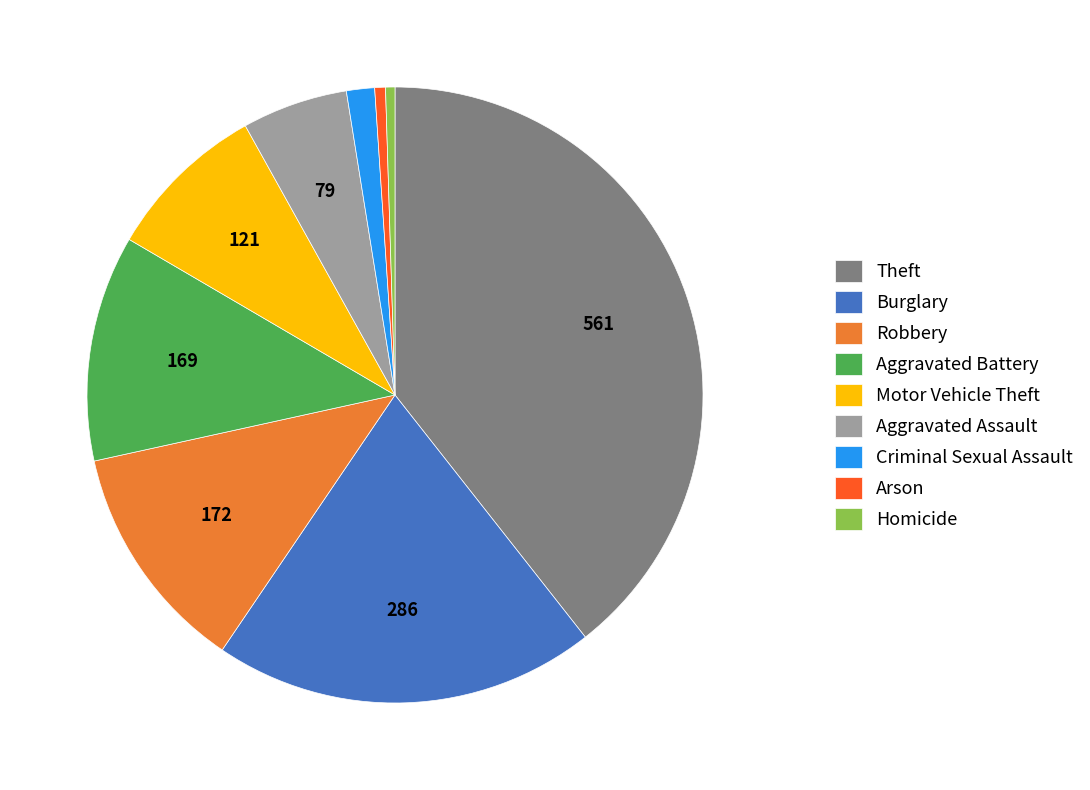

Which has a higher value, Robbery or Motor Vehicle Theft?

Robbery